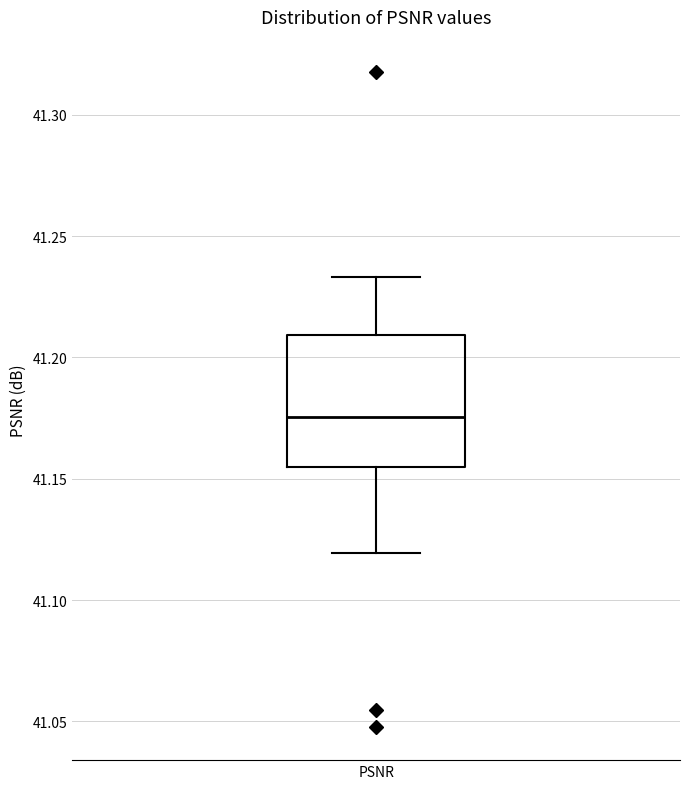

Where is the upper edge of the box for PSNR on the y-axis? The values are not printed on the chart, so give them approximately, as read against the axis.

41.210